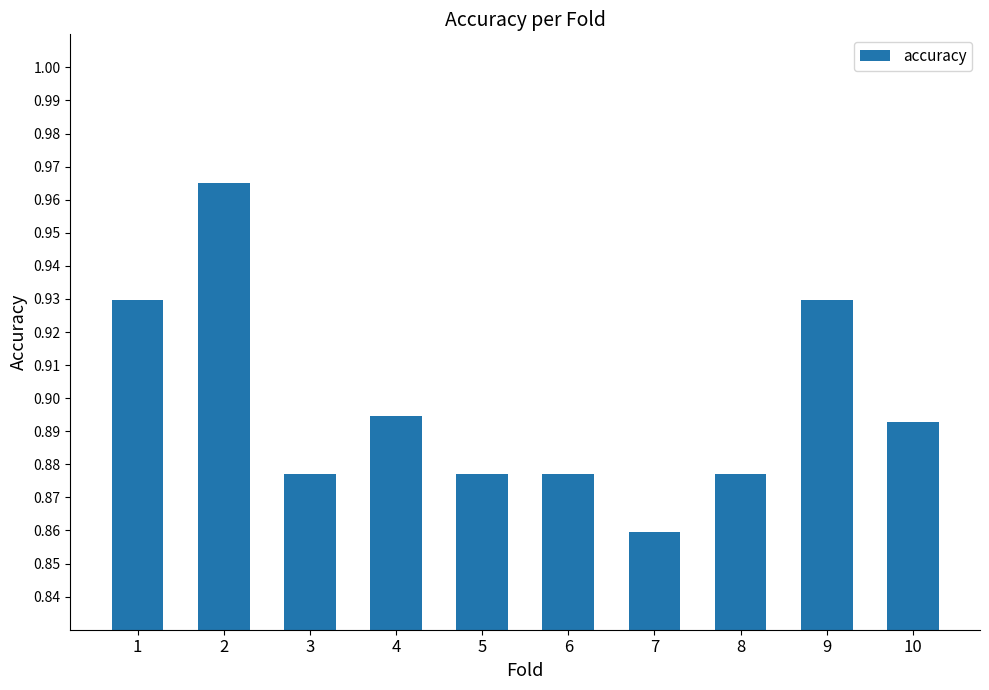

What is the change in value from 6 to 9?

+0.1